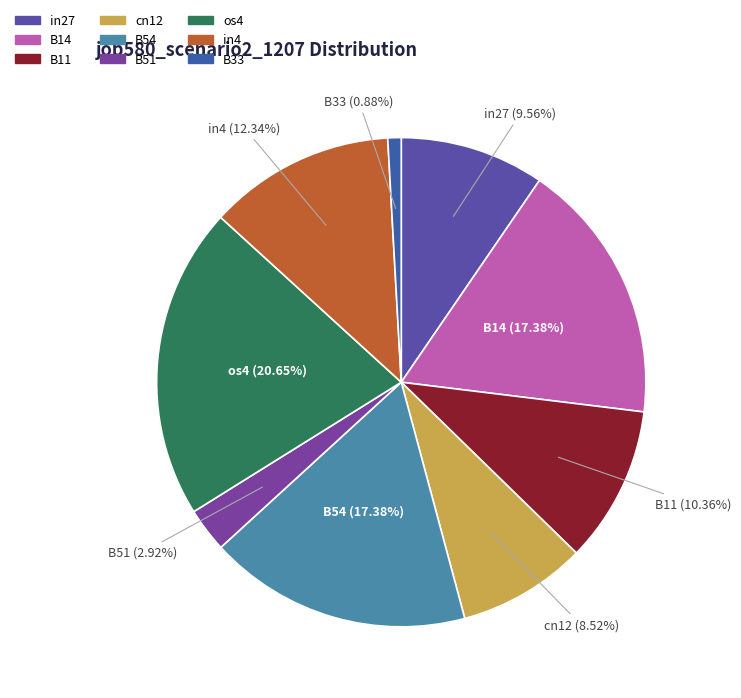

To the nearest percent, what percentage of the pie is B14?

17%